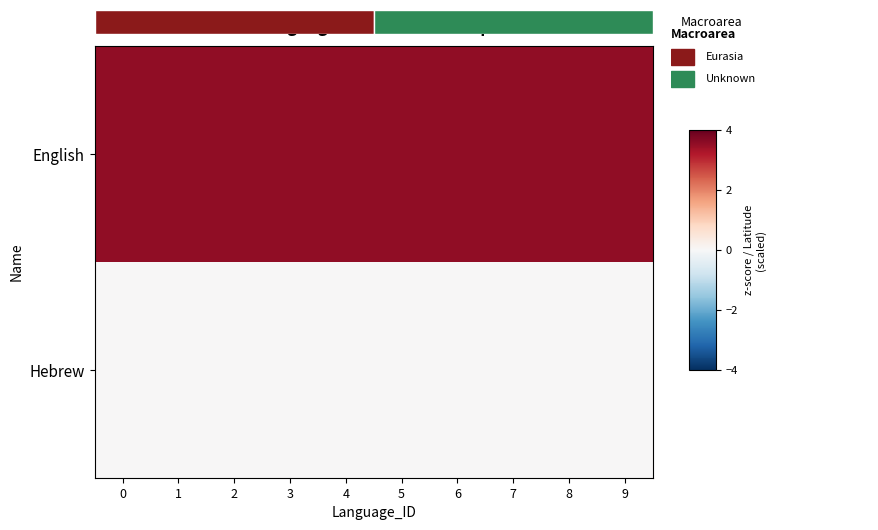

The English series shows 3.5 at 8. True or false?

True